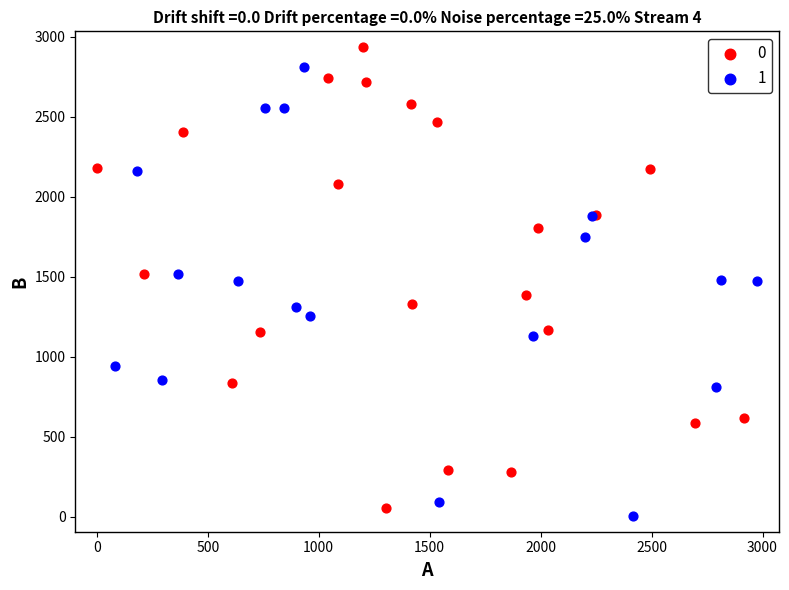

What are all the series names shown in the legend?

0, 1